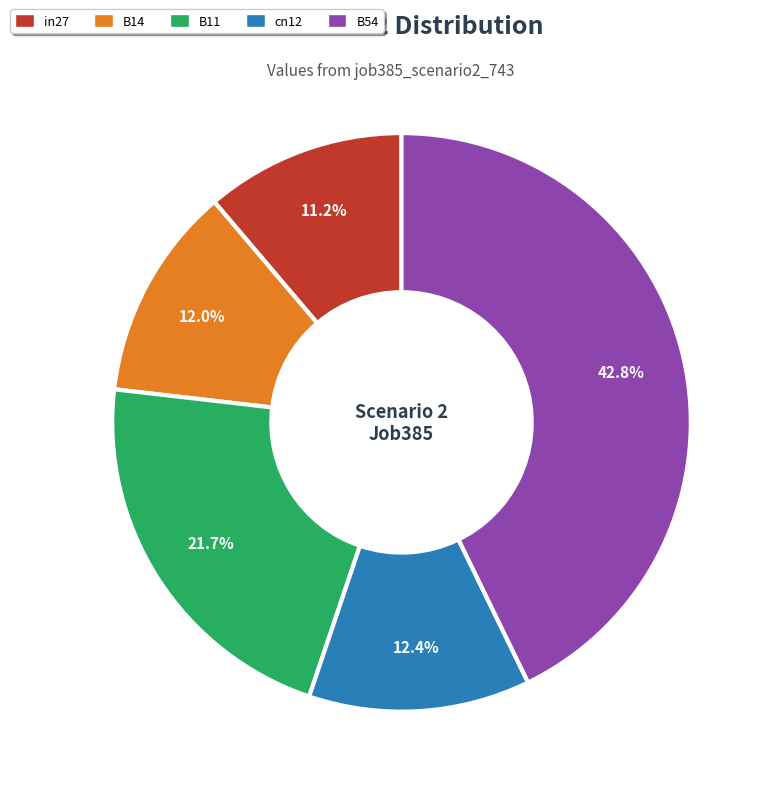

What is the smallest slice in the pie chart?

in27